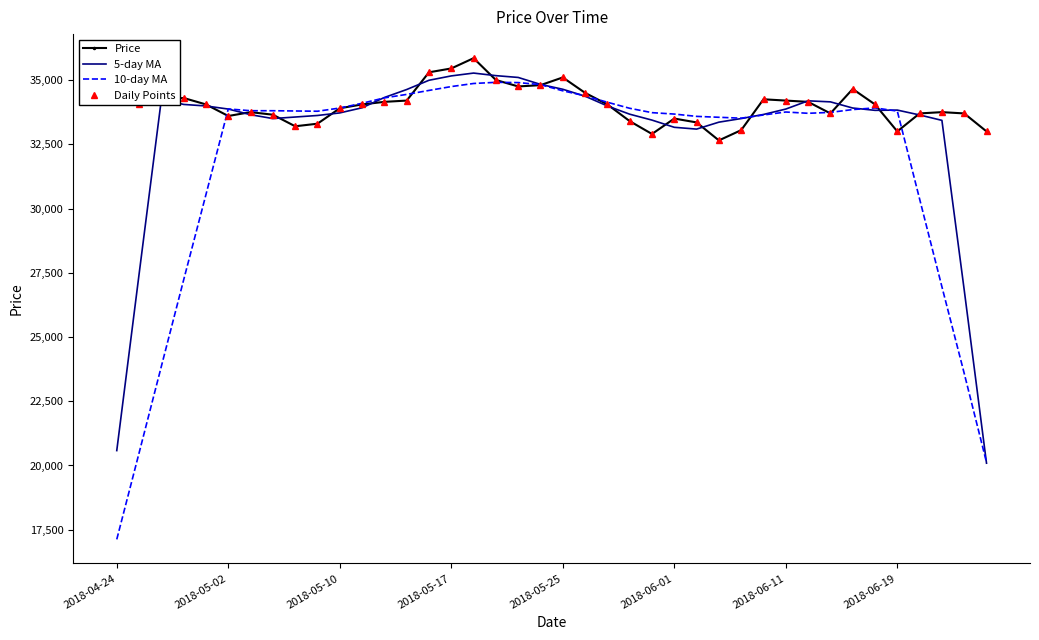

Does the chart have visible grid lines?

No